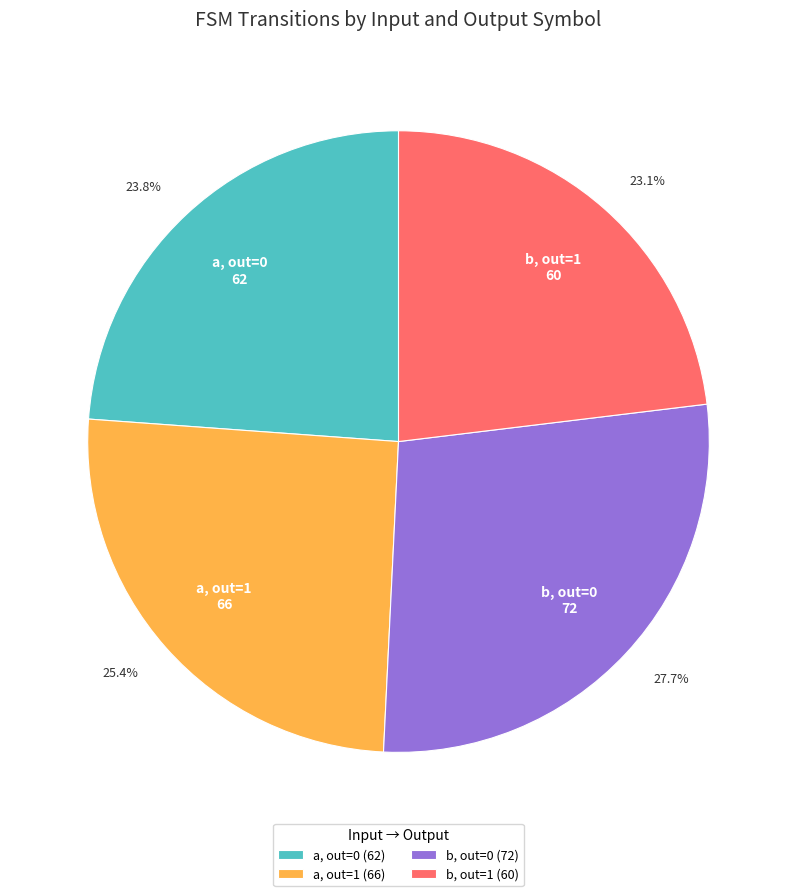

What is the total percentage of b, out=1 (60) and a, out=0 (62)?

46.9%